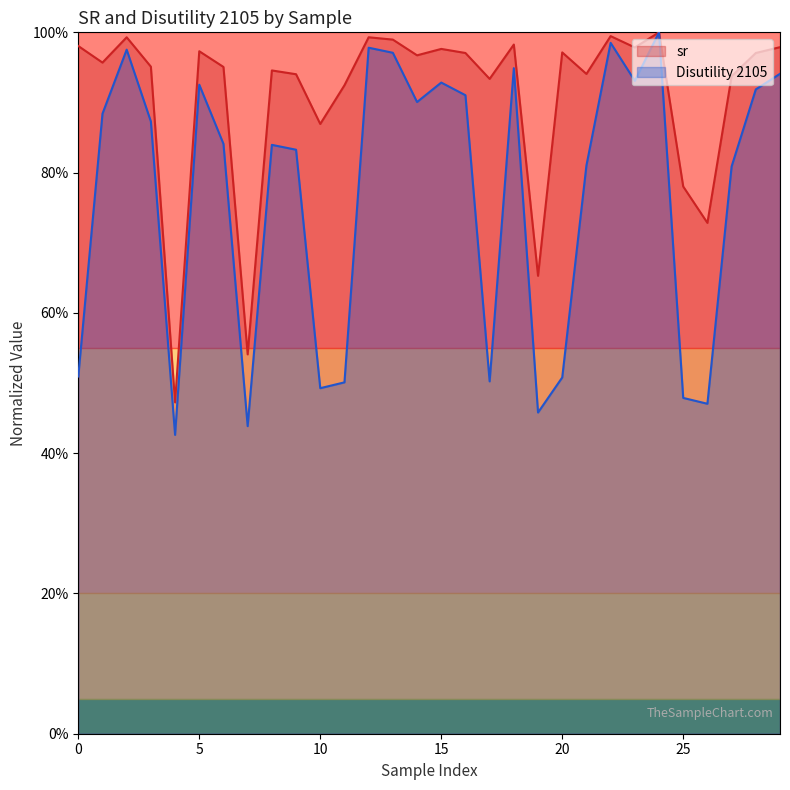

Count the number of data series in this chart.

2